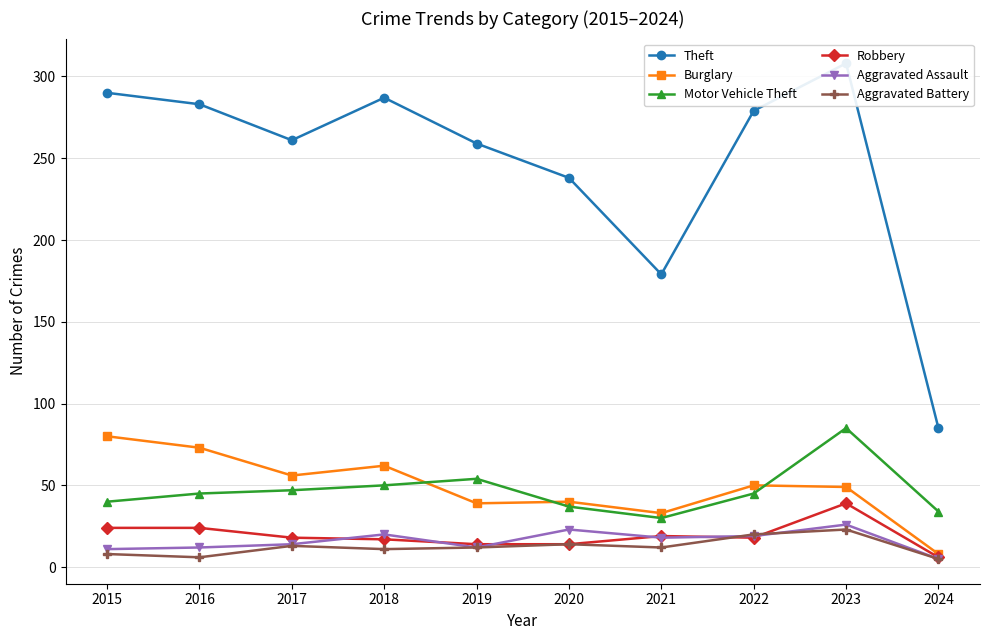

Is it true that Theft equals 23 at 2024?

False